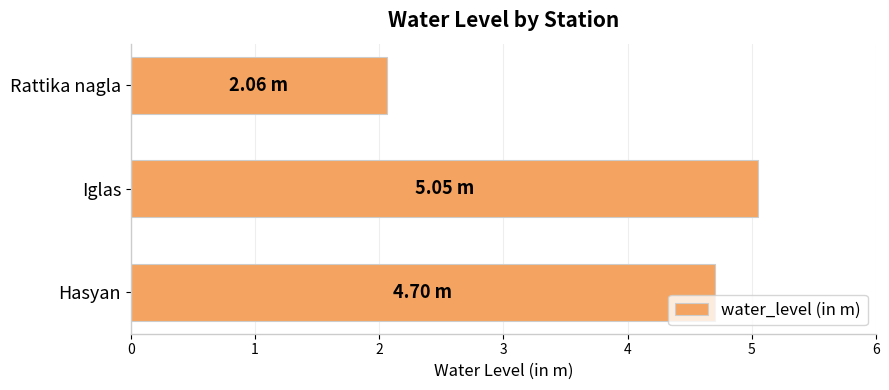

Are the bars grouped side by side (vs. stacked)?

No